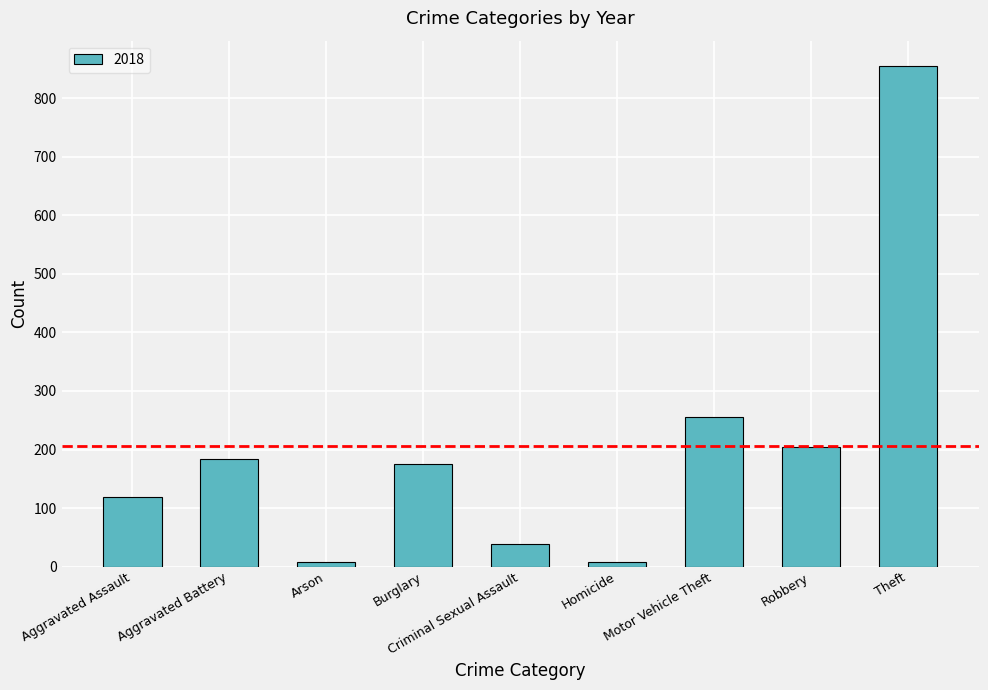

Is it true that the value at Motor Vehicle Theft is 256?

True